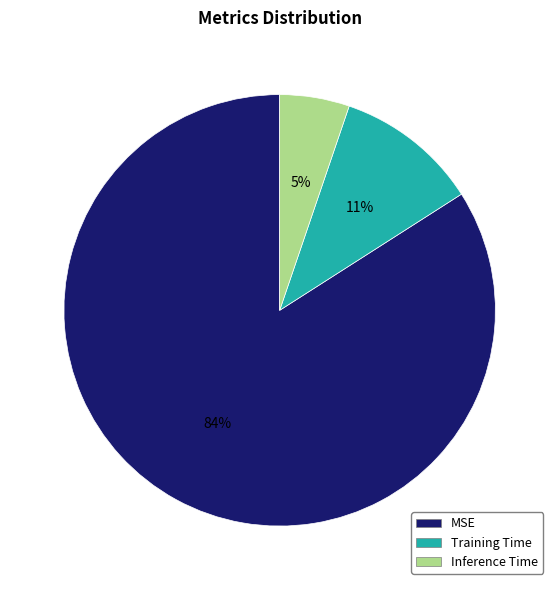

Rank the categories by value from highest to lowest.

MSE, Training Time, Inference Time